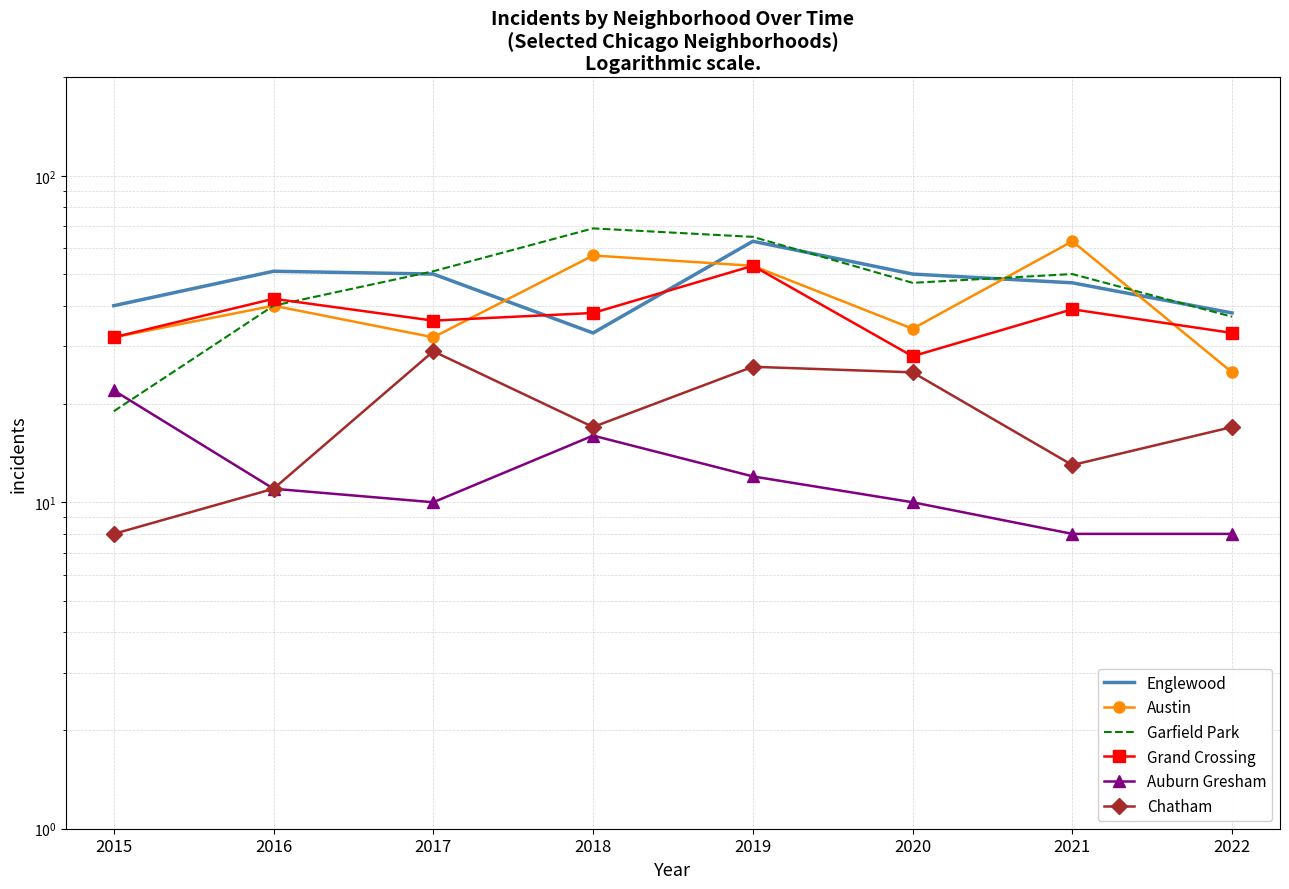

What is the average value of the Auburn Gresham series?

12